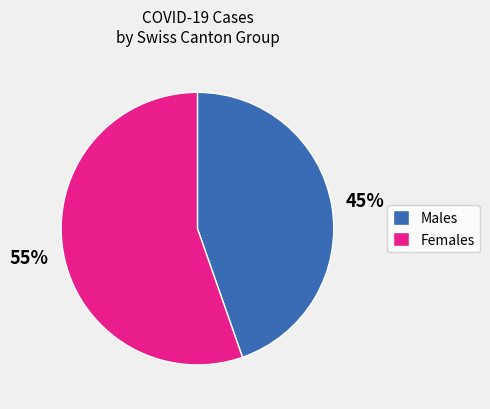

Which has a higher value, Males or Females?

Females